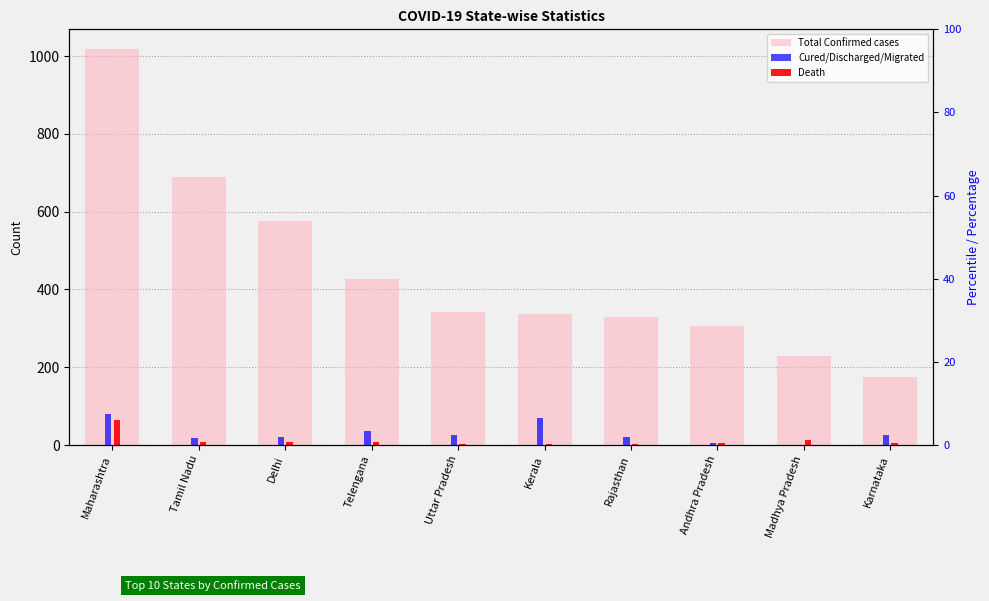

Reading right to left, list all the values displayed in this chart.

Total Confirmed cases: 175	229	305	328	336	343	427	576	690	1018
Cured/Discharged/Migrated: 25	0	5	21	70	26	35	21	19	79
Death: 4	13	4	3	2	3	7	9	7	64